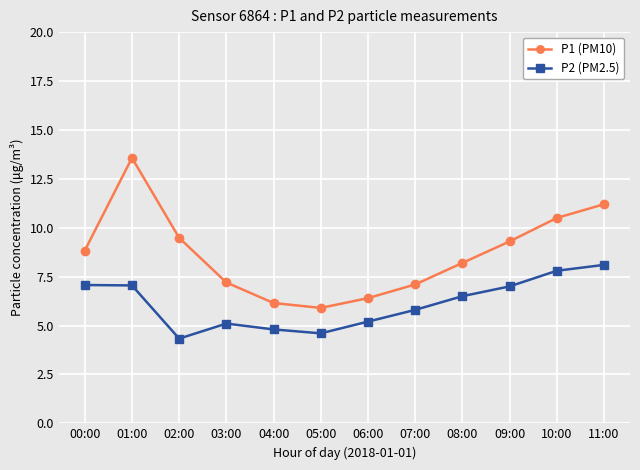

Rank the series by their maximum value, from lowest to highest.

P2 (PM2.5), P1 (PM10)